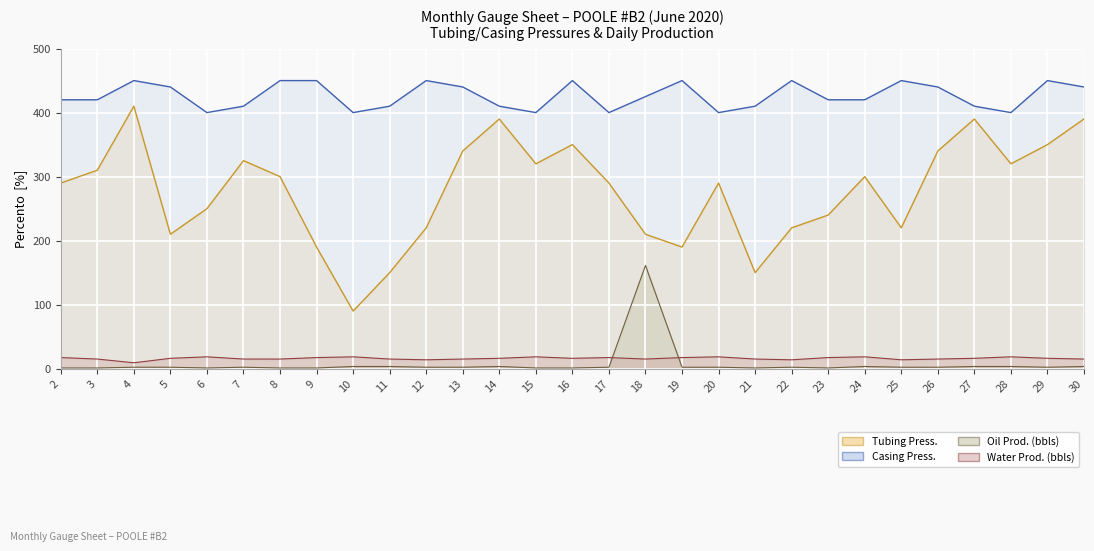

Which category has the highest value across all series?

4